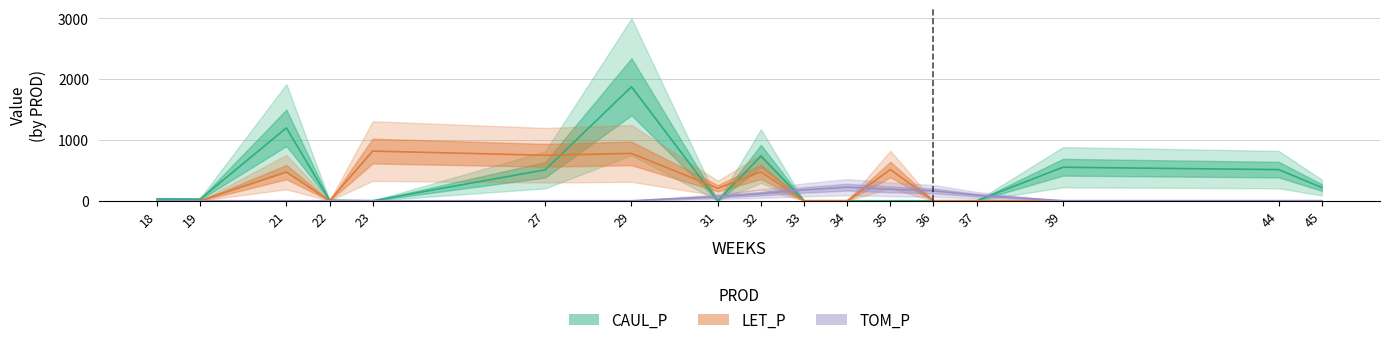

Rank the categories by TOM_P value from lowest to highest.

18, 19, 21, 22, 23, 27, 29, 39, 44, 45, 31, 37, 32, 36, 33, 35, 34